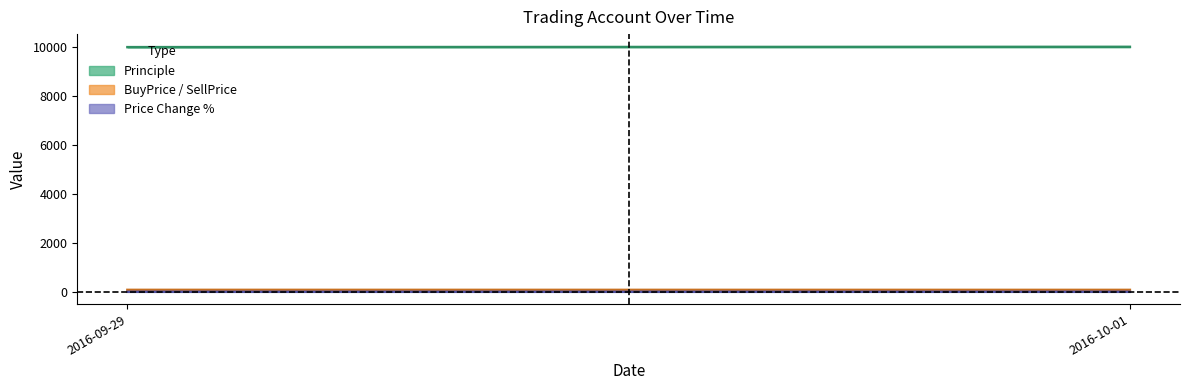

Which has a higher value, 2016-09-29 or 2016-10-01?

2016-10-01